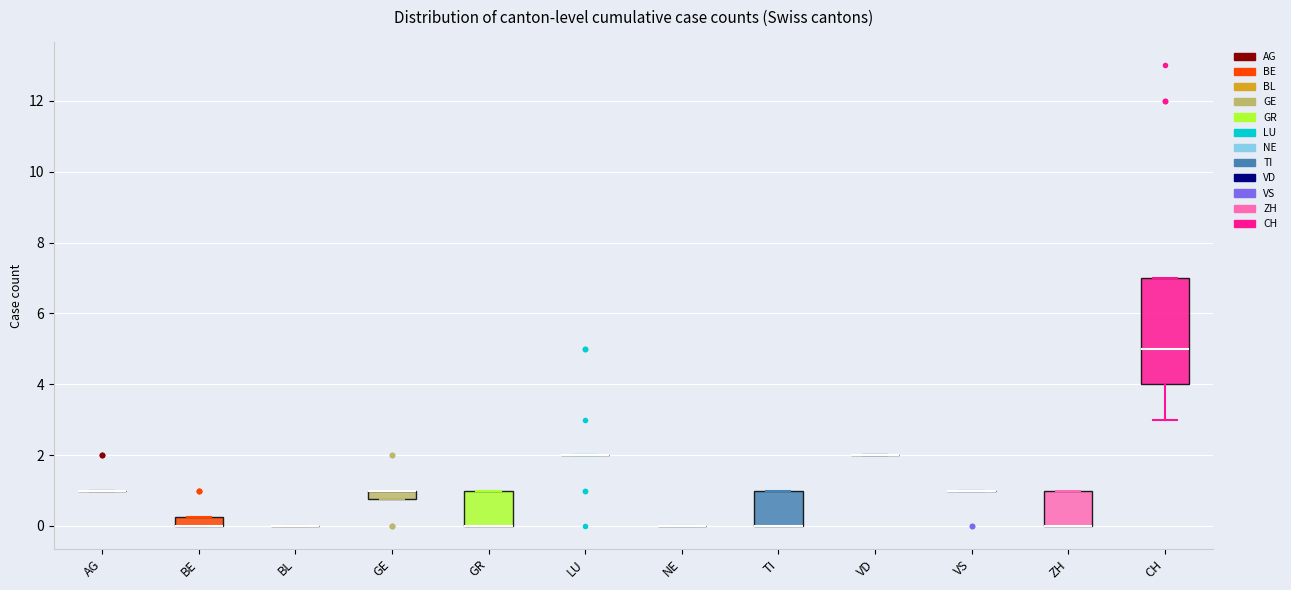

Which box is the tallest, from its lower edge to its upper edge?

CH